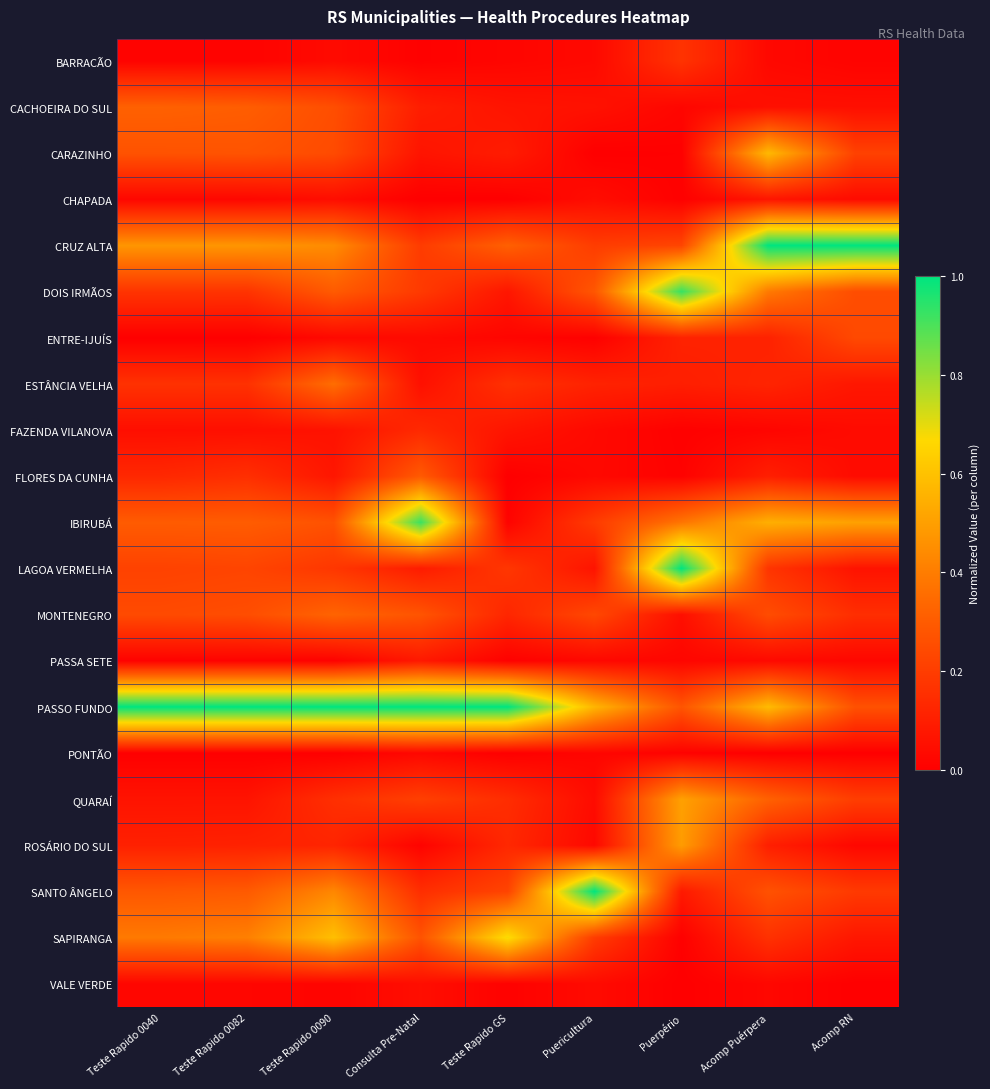

Reading right to left, transcribe all the data shown in this chart.

BARRACÃO: Acomp RN=0.0	Acomp Puérpera=0.0	Puerpério=0.2	Puericultura=0.0	Teste Rapido GS=0.0	Consulta Pre-Natal=0.0	Teste Rapido 0090=0.0	Teste Rapido 0082=0.0	Teste Rapido 0040=0.0
CACHOEIRA DO SUL: Acomp RN=0.1	Acomp Puérpera=0.1	Puerpério=0.0	Puericultura=0.1	Teste Rapido GS=0.1	Consulta Pre-Natal=0.1	Teste Rapido 0090=0.3	Teste Rapido 0082=0.3	Teste Rapido 0040=0.3
CARAZINHO: Acomp RN=0.2	Acomp Puérpera=0.6	Puerpério=0.0	Puericultura=0.0	Teste Rapido GS=0.1	Consulta Pre-Natal=0.1	Teste Rapido 0090=0.2	Teste Rapido 0082=0.3	Teste Rapido 0040=0.3
CHAPADA: Acomp RN=0.0	Acomp Puérpera=0.1	Puerpério=0.0	Puericultura=0.0	Teste Rapido GS=0.0	Consulta Pre-Natal=0.0	Teste Rapido 0090=0.0	Teste Rapido 0082=0.0	Teste Rapido 0040=0.0
CRUZ ALTA: Acomp RN=1.0	Acomp Puérpera=1.0	Puerpério=0.2	Puericultura=0.2	Teste Rapido GS=0.3	Consulta Pre-Natal=0.2	Teste Rapido 0090=0.4	Teste Rapido 0082=0.5	Teste Rapido 0040=0.5
DOIS IRMÃOS: Acomp RN=0.3	Acomp Puérpera=0.4	Puerpério=0.9	Puericultura=0.3	Teste Rapido GS=0.1	Consulta Pre-Natal=0.2	Teste Rapido 0090=0.3	Teste Rapido 0082=0.2	Teste Rapido 0040=0.2
ENTRE-IJUÍS: Acomp RN=0.2	Acomp Puérpera=0.1	Puerpério=0.1	Puericultura=0.0	Teste Rapido GS=0.0	Consulta Pre-Natal=0.0	Teste Rapido 0090=0.0	Teste Rapido 0082=0.0	Teste Rapido 0040=0.0
ESTÂNCIA VELHA: Acomp RN=0.1	Acomp Puérpera=0.1	Puerpério=0.1	Puericultura=0.1	Teste Rapido GS=0.2	Consulta Pre-Natal=0.1	Teste Rapido 0090=0.4	Teste Rapido 0082=0.2	Teste Rapido 0040=0.2
FAZENDA VILANOVA: Acomp RN=0.0	Acomp Puérpera=0.0	Puerpério=0.0	Puericultura=0.0	Teste Rapido GS=0.1	Consulta Pre-Natal=0.1	Teste Rapido 0090=0.1	Teste Rapido 0082=0.1	Teste Rapido 0040=0.0
FLORES DA CUNHA: Acomp RN=0.0	Acomp Puérpera=0.1	Puerpério=0.0	Puericultura=0.0	Teste Rapido GS=0.0	Consulta Pre-Natal=0.3	Teste Rapido 0090=0.1	Teste Rapido 0082=0.2	Teste Rapido 0040=0.1
IBIRUBÁ: Acomp RN=0.5	Acomp Puérpera=0.5	Puerpério=0.4	Puericultura=0.2	Teste Rapido GS=0.0	Consulta Pre-Natal=0.9	Teste Rapido 0090=0.3	Teste Rapido 0082=0.3	Teste Rapido 0040=0.3
LAGOA VERMELHA: Acomp RN=0.1	Acomp Puérpera=0.2	Puerpério=1.0	Puericultura=0.1	Teste Rapido GS=0.2	Consulta Pre-Natal=0.1	Teste Rapido 0090=0.2	Teste Rapido 0082=0.2	Teste Rapido 0040=0.2
MONTENEGRO: Acomp RN=0.2	Acomp Puérpera=0.2	Puerpério=0.1	Puericultura=0.2	Teste Rapido GS=0.1	Consulta Pre-Natal=0.3	Teste Rapido 0090=0.3	Teste Rapido 0082=0.3	Teste Rapido 0040=0.2
PASSA SETE: Acomp RN=0.0	Acomp Puérpera=0.0	Puerpério=0.0	Puericultura=0.0	Teste Rapido GS=0.0	Consulta Pre-Natal=0.1	Teste Rapido 0090=0.0	Teste Rapido 0082=0.0	Teste Rapido 0040=0.0
PASSO FUNDO: Acomp RN=0.3	Acomp Puérpera=0.6	Puerpério=0.3	Puericultura=0.6	Teste Rapido GS=1.0	Consulta Pre-Natal=1.0	Teste Rapido 0090=1.0	Teste Rapido 0082=1.0	Teste Rapido 0040=1.0
PONTÃO: Acomp RN=0.0	Acomp Puérpera=0.0	Puerpério=0.0	Puericultura=0.0	Teste Rapido GS=0.0	Consulta Pre-Natal=0.0	Teste Rapido 0090=0.0	Teste Rapido 0082=0.0	Teste Rapido 0040=0.0
QUARAÍ: Acomp RN=0.2	Acomp Puérpera=0.3	Puerpério=0.5	Puericultura=0.0	Teste Rapido GS=0.1	Consulta Pre-Natal=0.2	Teste Rapido 0090=0.2	Teste Rapido 0082=0.1	Teste Rapido 0040=0.1
ROSÁRIO DO SUL: Acomp RN=0.0	Acomp Puérpera=0.1	Puerpério=0.5	Puericultura=0.0	Teste Rapido GS=0.1	Consulta Pre-Natal=0.0	Teste Rapido 0090=0.1	Teste Rapido 0082=0.1	Teste Rapido 0040=0.1
SANTO ÂNGELO: Acomp RN=0.2	Acomp Puérpera=0.3	Puerpério=0.1	Puericultura=1.0	Teste Rapido GS=0.2	Consulta Pre-Natal=0.2	Teste Rapido 0090=0.4	Teste Rapido 0082=0.3	Teste Rapido 0040=0.3
SAPIRANGA: Acomp RN=0.1	Acomp Puérpera=0.2	Puerpério=0.0	Puericultura=0.2	Teste Rapido GS=0.7	Consulta Pre-Natal=0.3	Teste Rapido 0090=0.6	Teste Rapido 0082=0.4	Teste Rapido 0040=0.4
VALE VERDE: Acomp RN=0.0	Acomp Puérpera=0.0	Puerpério=0.0	Puericultura=0.0	Teste Rapido GS=0.0	Consulta Pre-Natal=0.0	Teste Rapido 0090=0.0	Teste Rapido 0082=0.0	Teste Rapido 0040=0.0